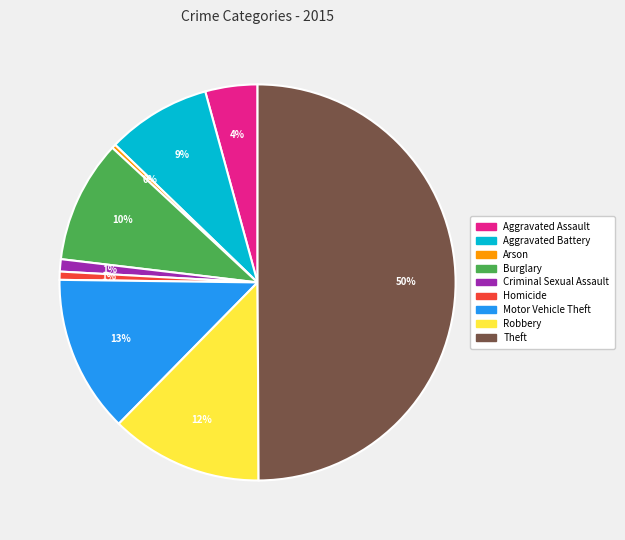

Is the sum of Criminal Sexual Assault and Aggravated Assault greater than half?

No